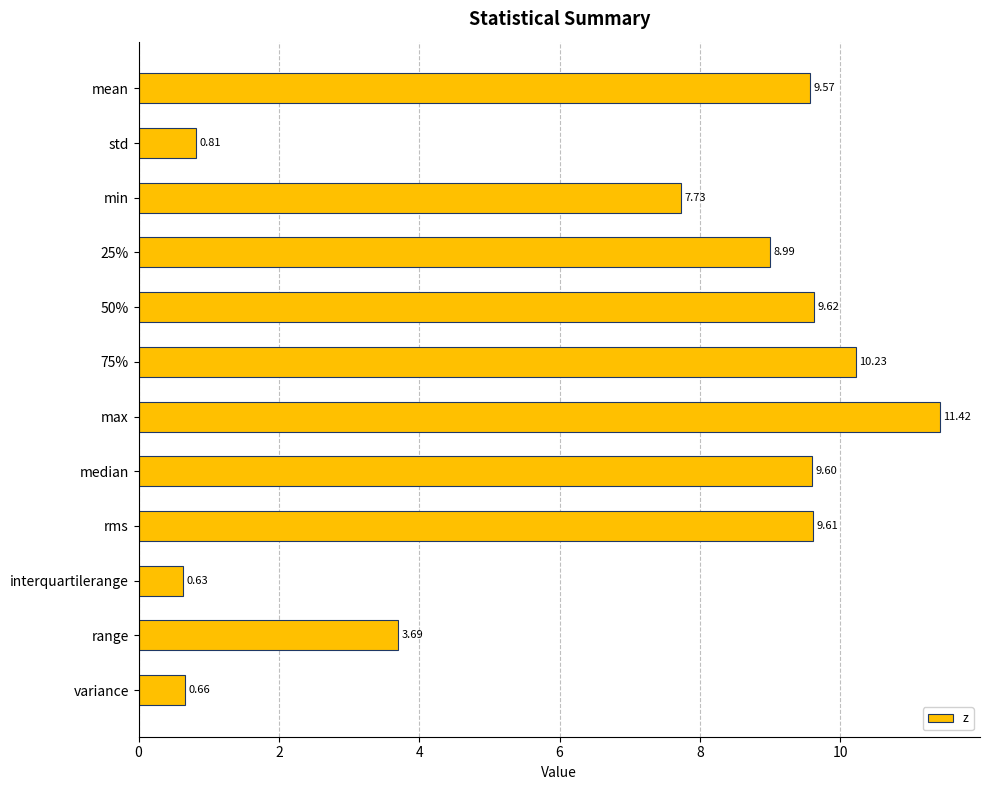

How many categories are shown in the chart?

12